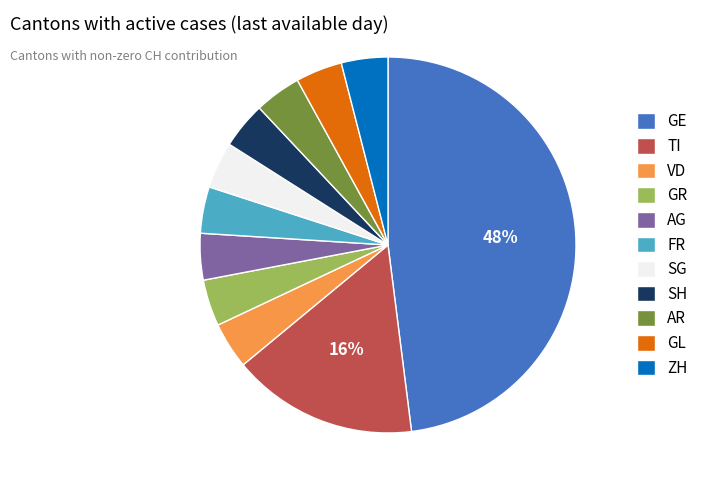

Does any single category account for the majority?

No